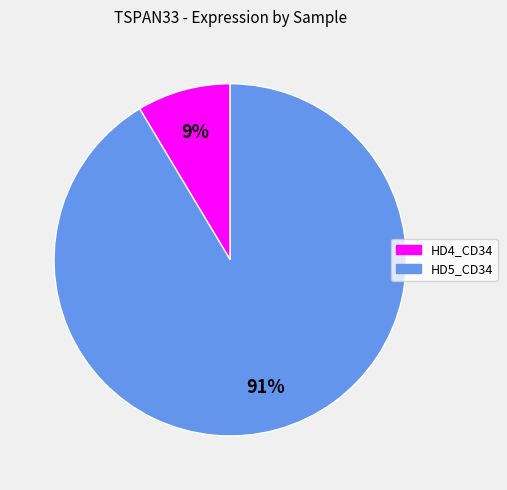

Does any single category account for the majority?

Yes